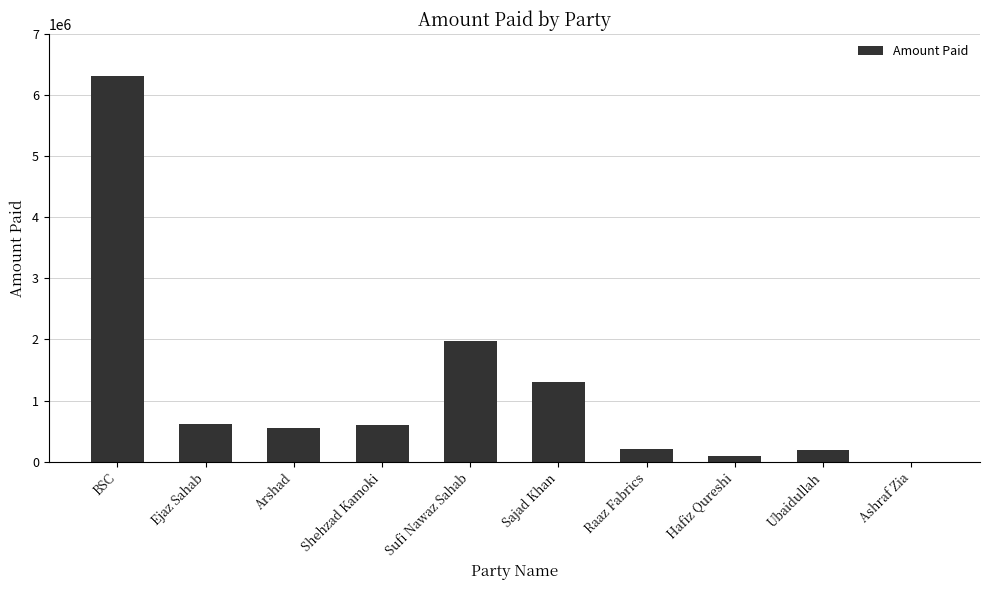

What is the sum of the values at Shehzad Kamoki and Raaz Fabrics?

800000